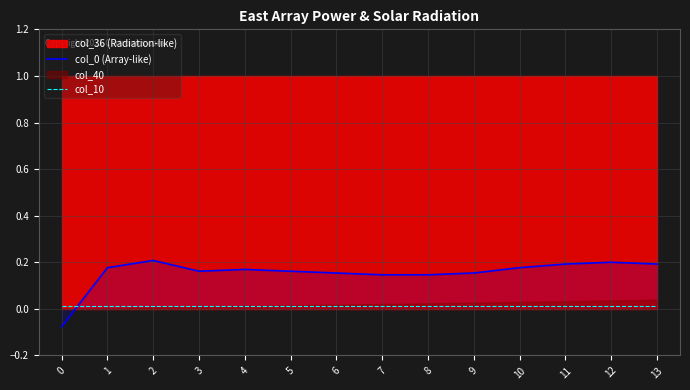

At which category does col_0 (Array-like) reach its first local peak?

2